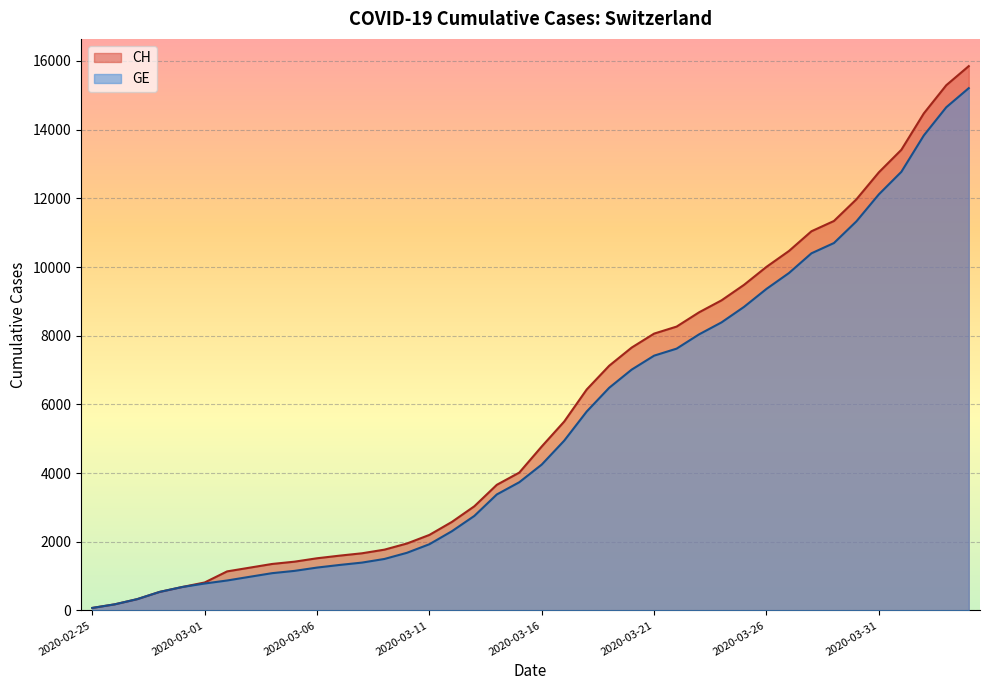

Reading left to right, what are all the values shown in this chart?

CH: 2020-02-25=73	2020-02-26=178	2020-02-27=329	2020-02-28=540	2020-02-29=682	2020-03-01=814	2020-03-02=1137	2020-03-03=1245	2020-03-04=1353	2020-03-05=1420	2020-03-06=1519	2020-03-07=1595	2020-03-08=1664	2020-03-09=1770	2020-03-10=1949	2020-03-11=2199	2020-03-12=2577	2020-03-13=3033	2020-03-14=3658	2020-03-15=4014	2020-03-16=4775	2020-03-17=5501	2020-03-18=6434	2020-03-19=7125	2020-03-20=7654	2020-03-21=8061	2020-03-22=8265	2020-03-23=8681	2020-03-24=9030	2020-03-25=9481	2020-03-26=10005	2020-03-27=10467	2020-03-28=11041	2020-03-29=11340	2020-03-30=11971	2020-03-31=12758	2020-04-01=13413	2020-04-02=14473	2020-04-03=15294	2020-04-04=15850
GE: 2020-02-25=73	2020-02-26=178	2020-02-27=329	2020-02-28=540	2020-02-29=682	2020-03-01=784	2020-03-02=872	2020-03-03=979	2020-03-04=1085	2020-03-05=1152	2020-03-06=1248	2020-03-07=1324	2020-03-08=1393	2020-03-09=1499	2020-03-10=1678	2020-03-11=1928	2020-03-12=2306	2020-03-13=2752	2020-03-14=3377	2020-03-15=3733	2020-03-16=4248	2020-03-17=4944	2020-03-18=5792	2020-03-19=6483	2020-03-20=7012	2020-03-21=7419	2020-03-22=7623	2020-03-23=8039	2020-03-24=8388	2020-03-25=8839	2020-03-26=9363	2020-03-27=9825	2020-03-28=10399	2020-03-29=10698	2020-03-30=11329	2020-03-31=12116	2020-04-01=12771	2020-04-02=13831	2020-04-03=14652	2020-04-04=15208